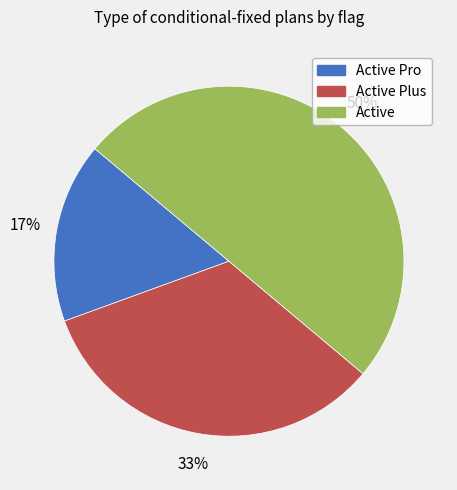

To the nearest percent, what is the difference between the largest and smallest slice percentages?

33%